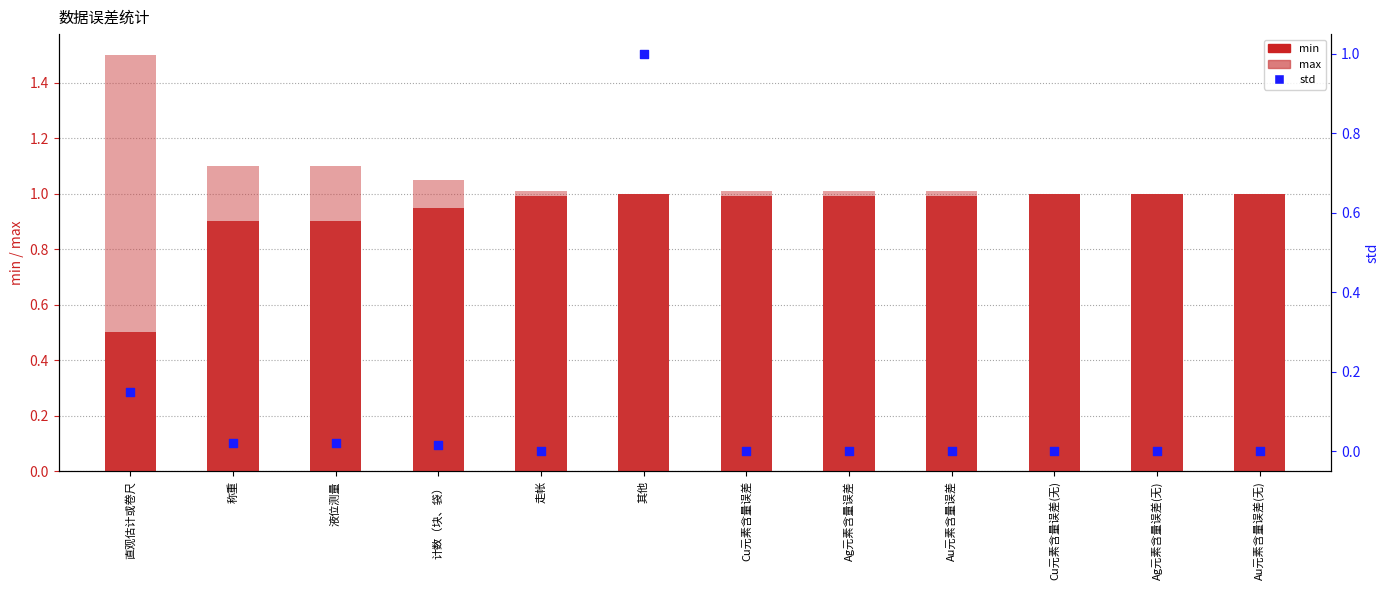

Which series has the largest total across all categories?

max